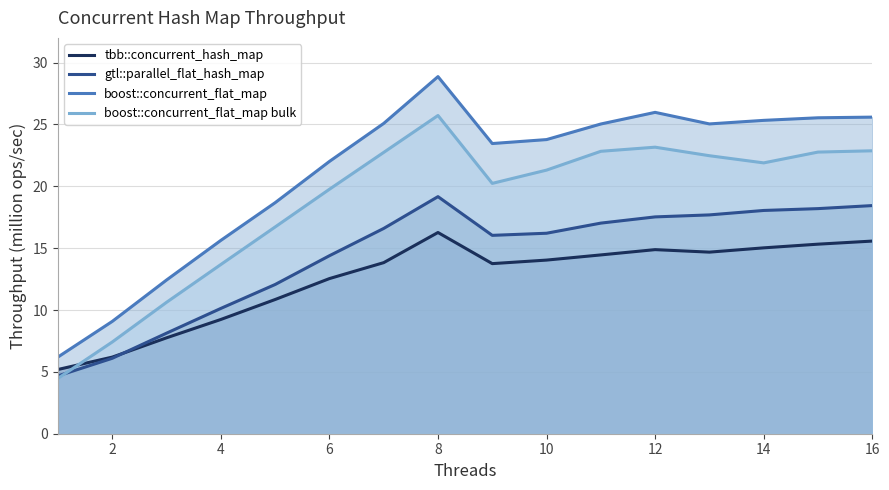

What is the maximum value shown in the chart?

28.9